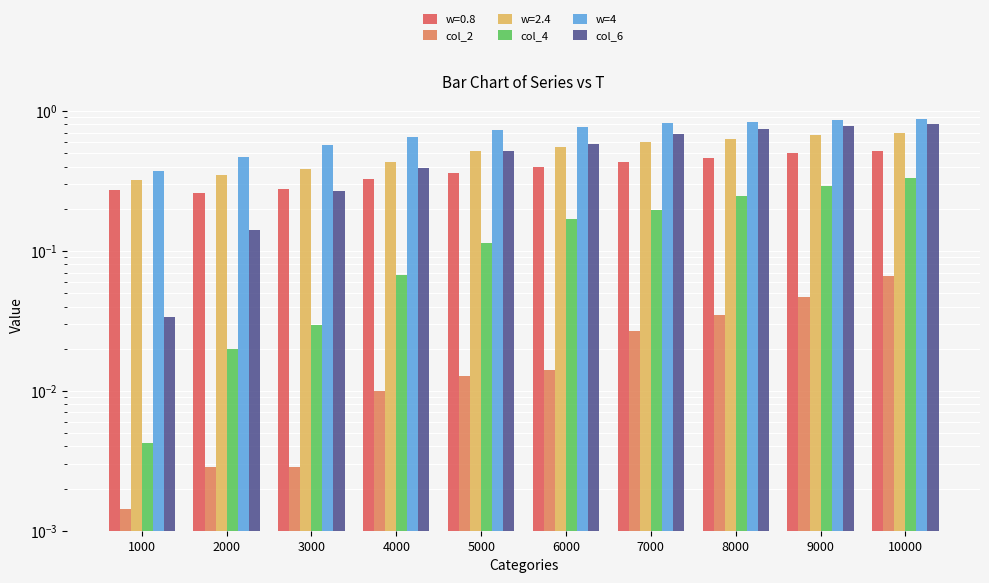

What is the difference between the highest and lowest values at 2000?

0.5